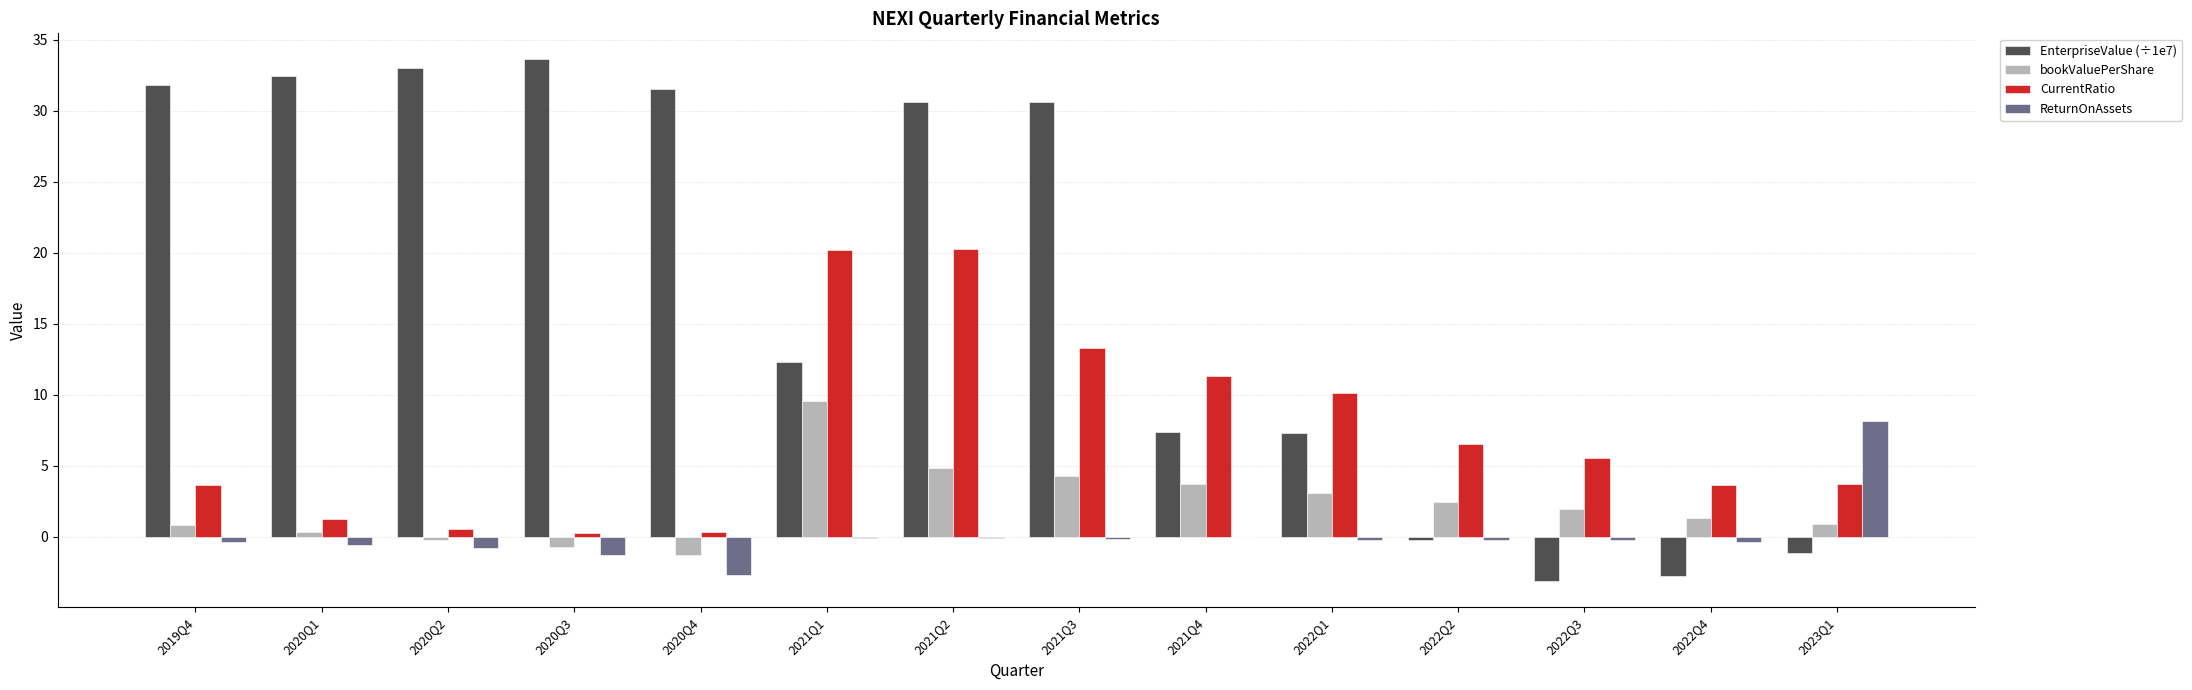

Is it true that CurrentRatio equals 3.6 at 2019Q4?

True